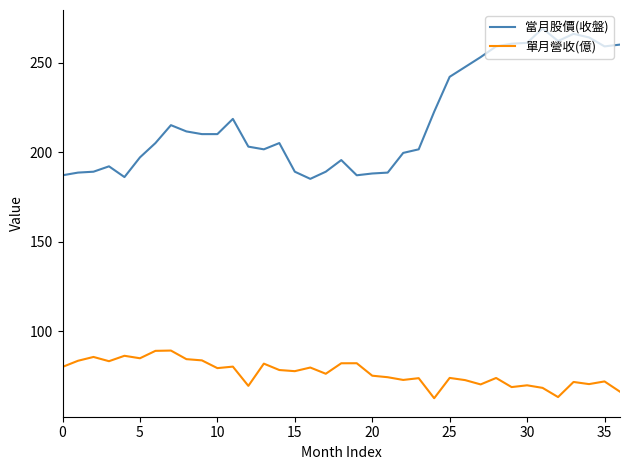

Which series has the largest total across all categories?

當月股價(收盤)